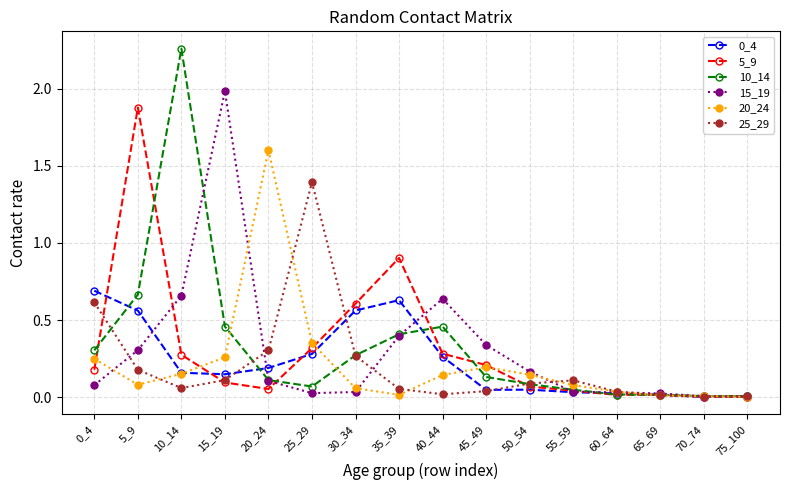

What is the difference between the highest and lowest values at 10_14?

2.2